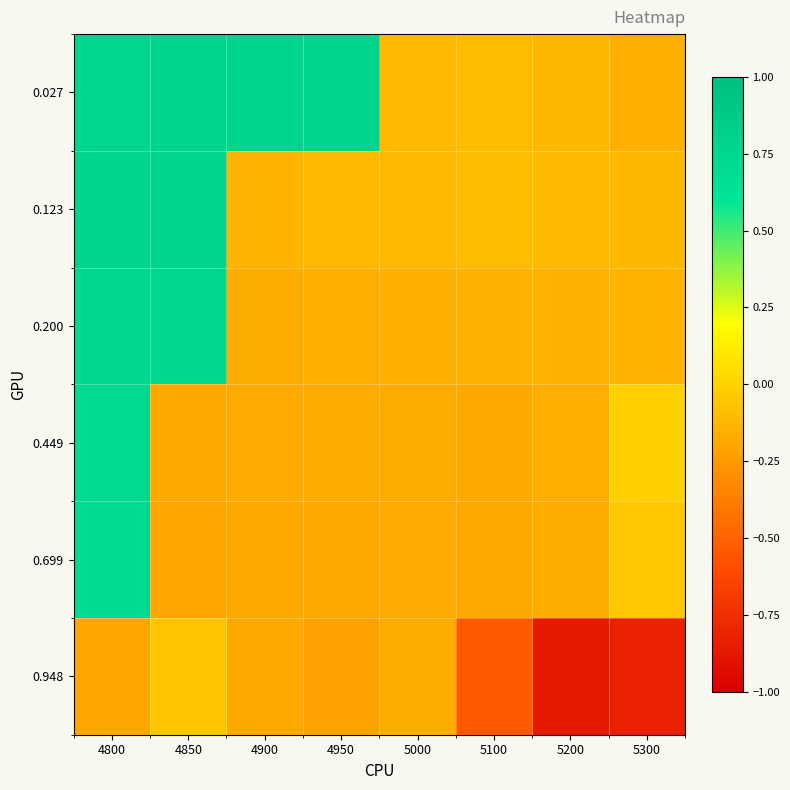

Between 5000 and 5200, which series saw the biggest shift?

0.948